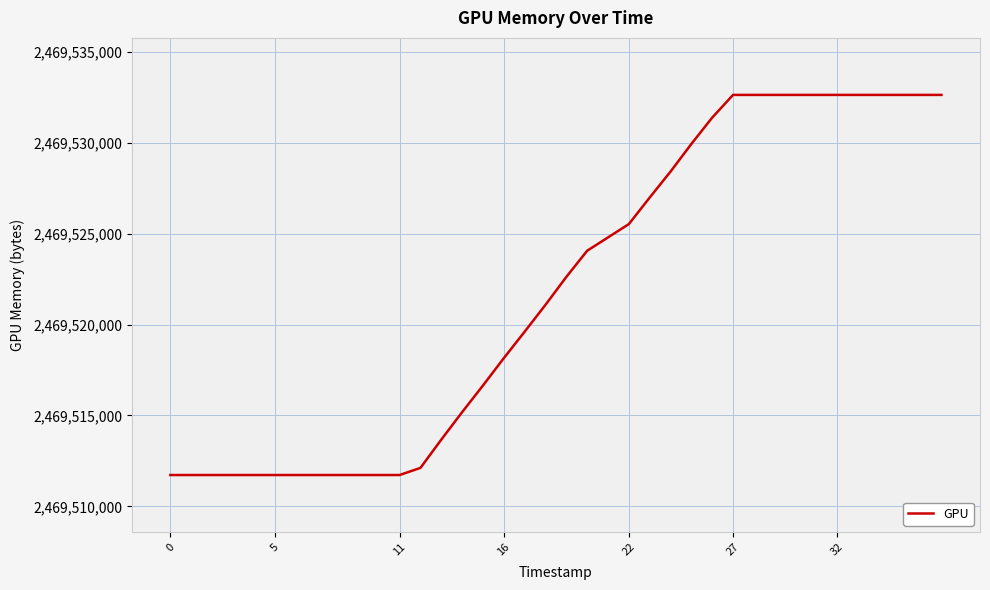

What is the maximum value shown in the chart?

2469532632